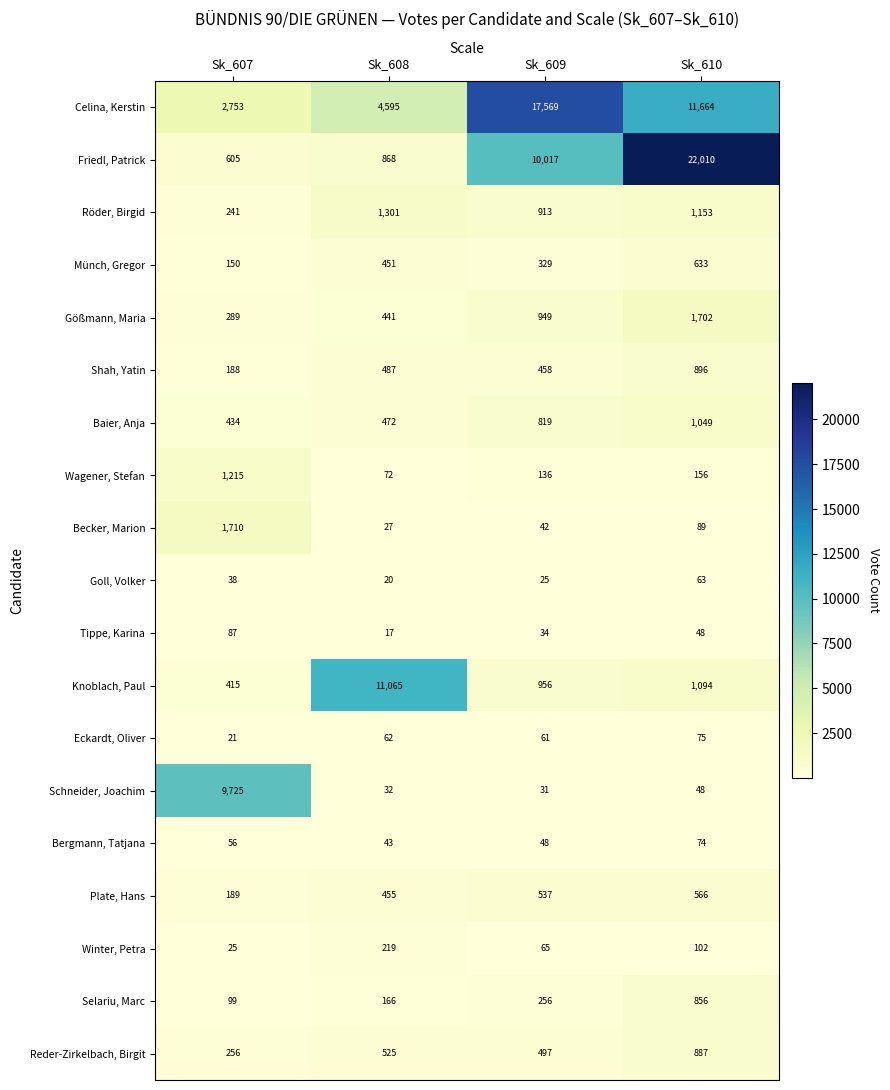

True or false: Gößmann, Maria has a value of 666 at Sk_608.

False